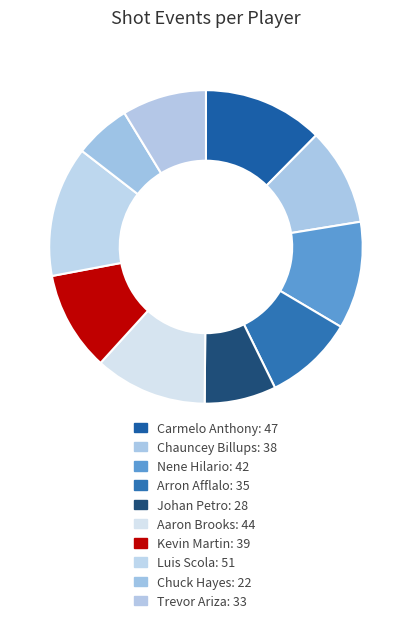

How many segments does this pie chart have?

10